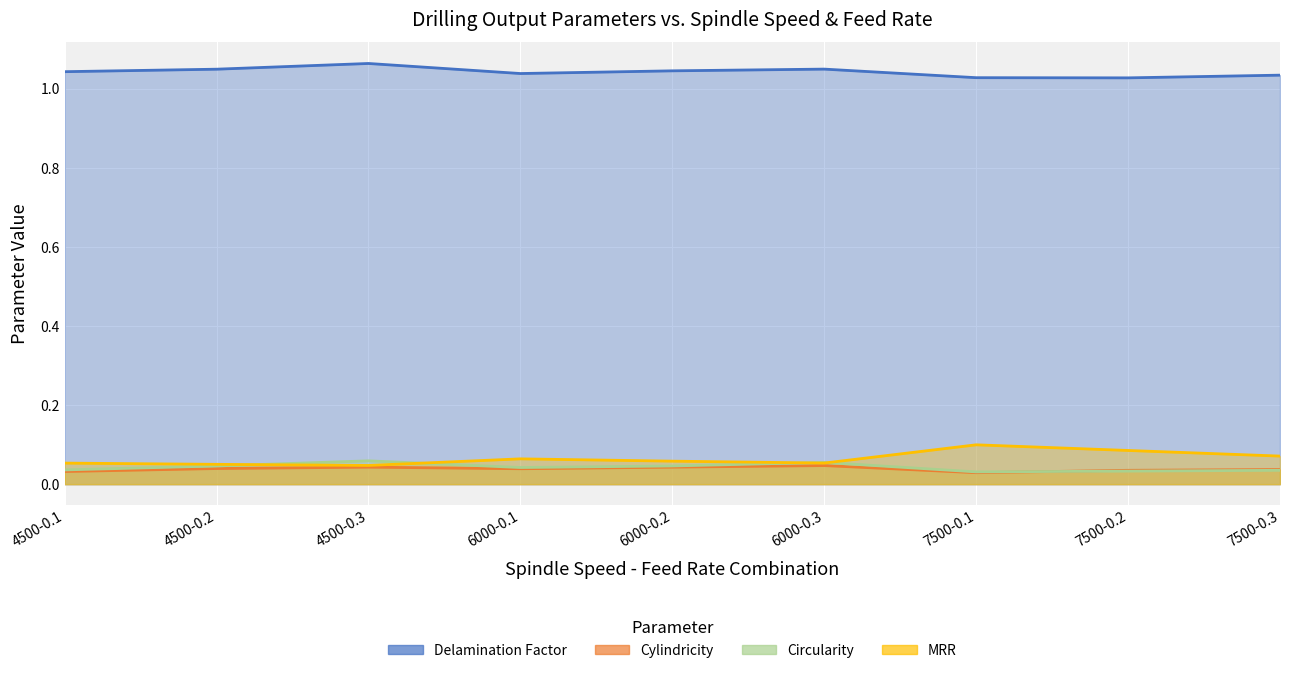

What is the label of the 1st point from the right?

7500-0.3